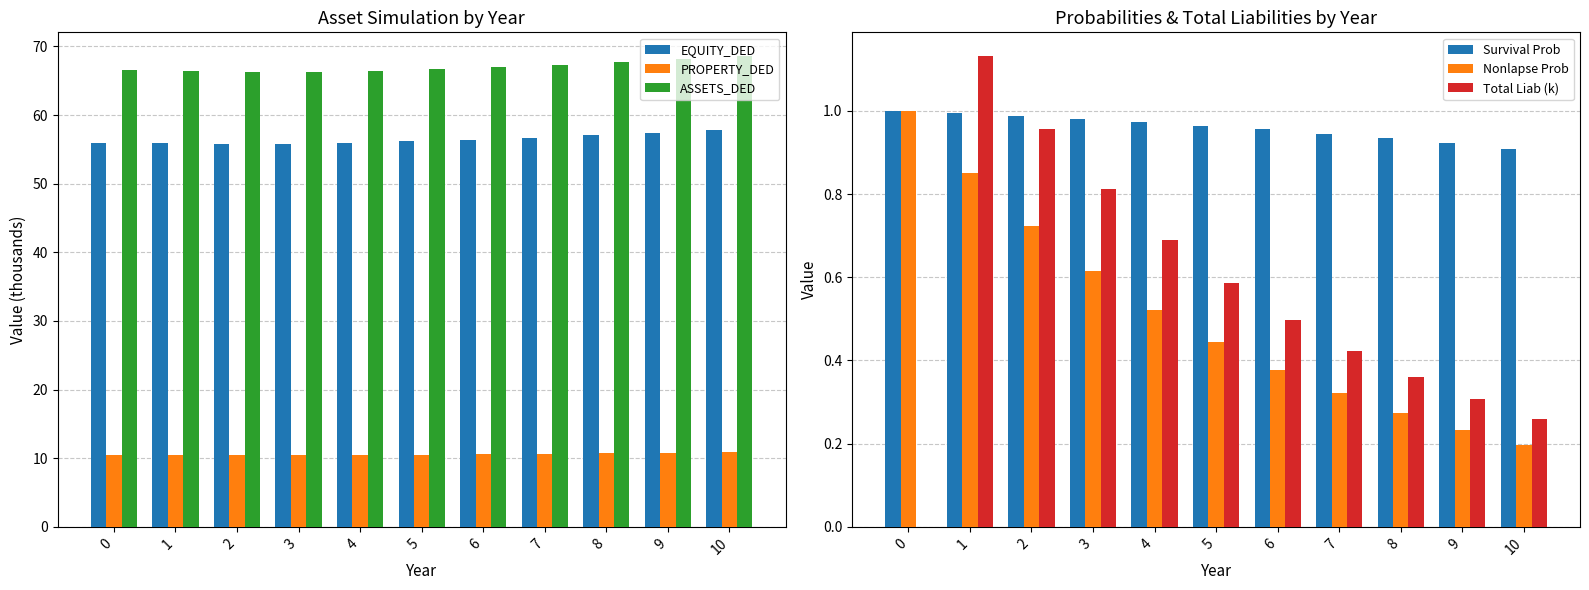

At which category is the sum across all series the highest?

10